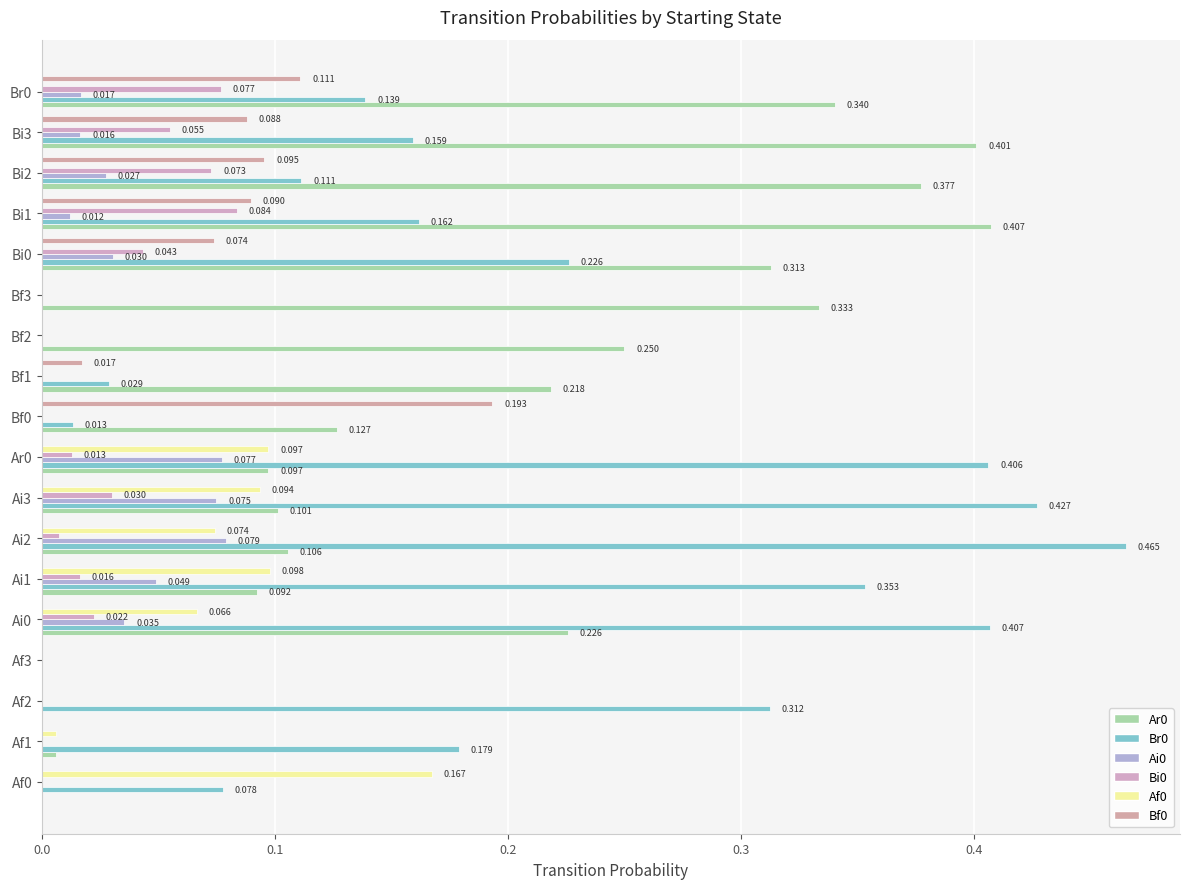

How many data points in Ai0 are above 0?

10